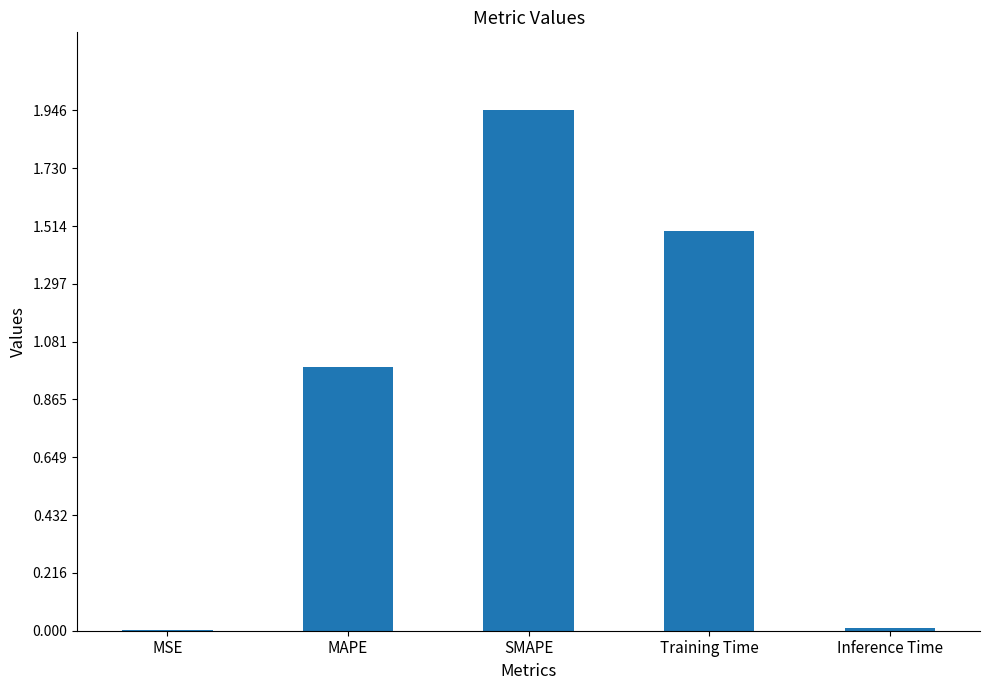

What is the sum of all values?

4.4